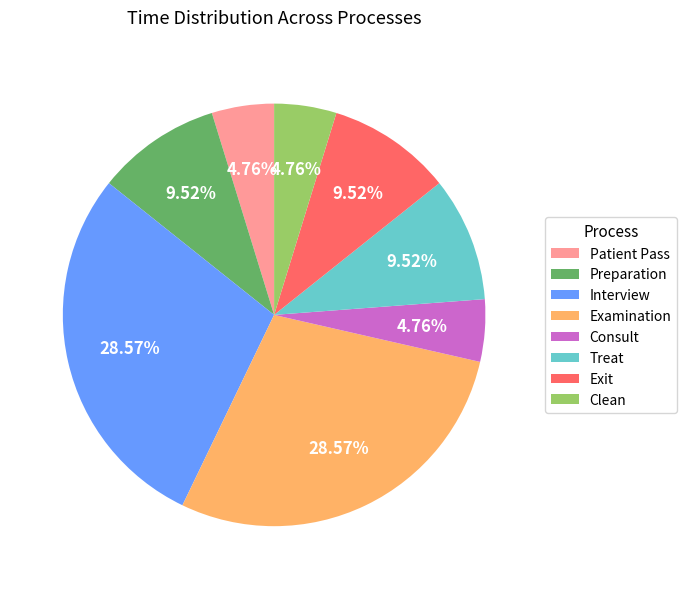

What percentage is the Clean slice, to the nearest percent?

5%